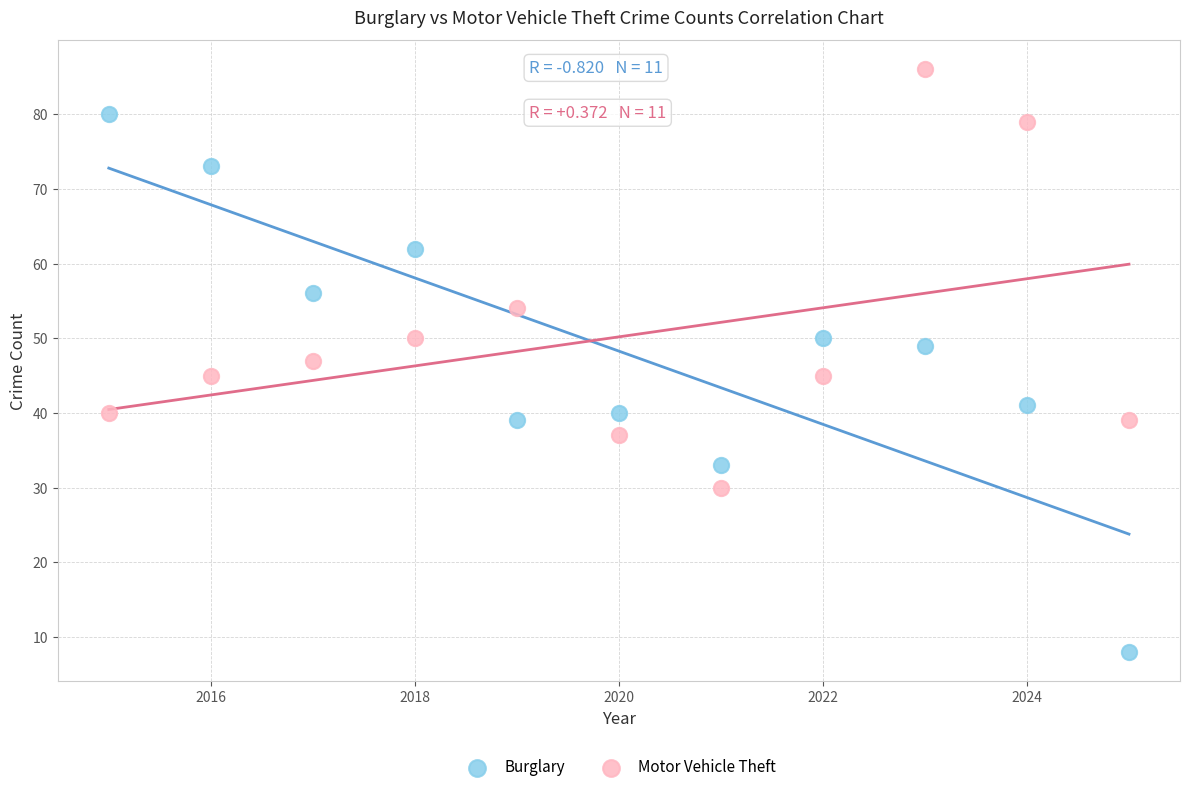

Which series reaches the maximum Y coordinate?

Motor Vehicle Theft